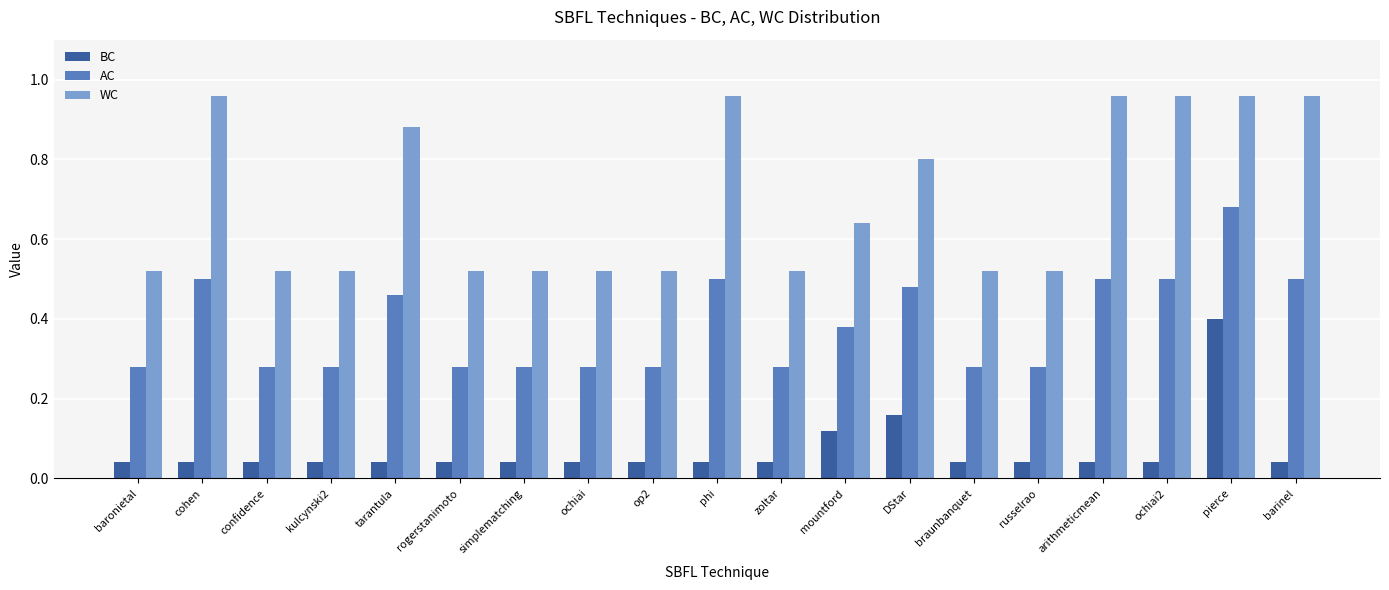

Rank the series by their average value, from lowest to highest.

BC, AC, WC